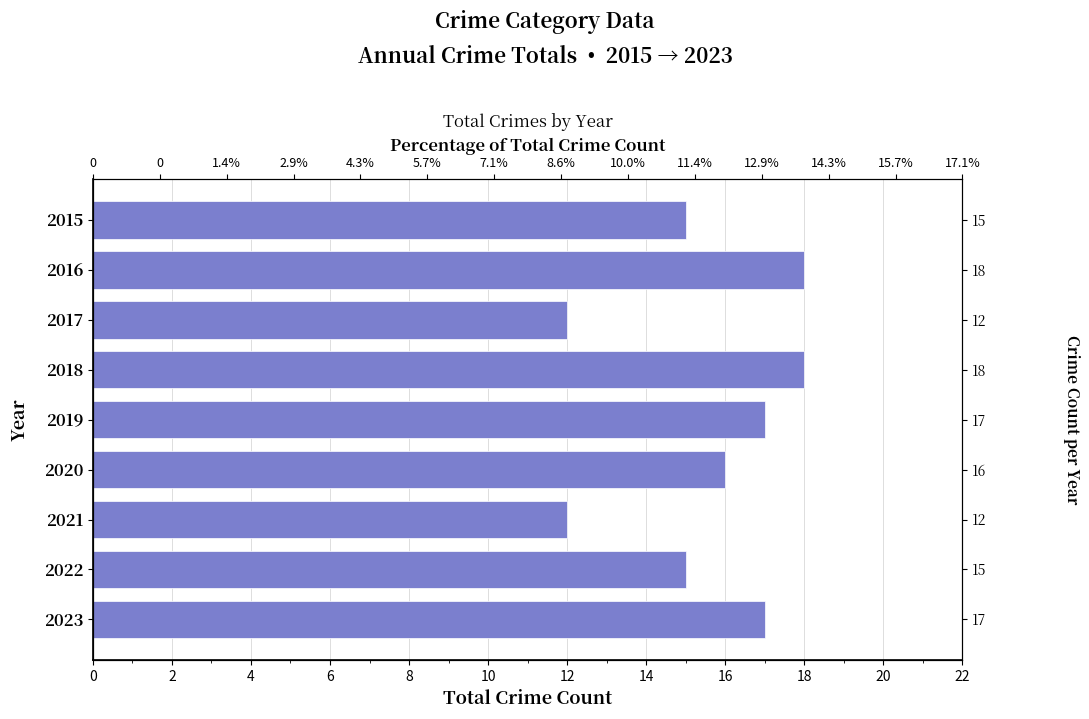

Reading left to right, list all the values displayed in this chart.

15	18	12	18	17	16	12	15	17